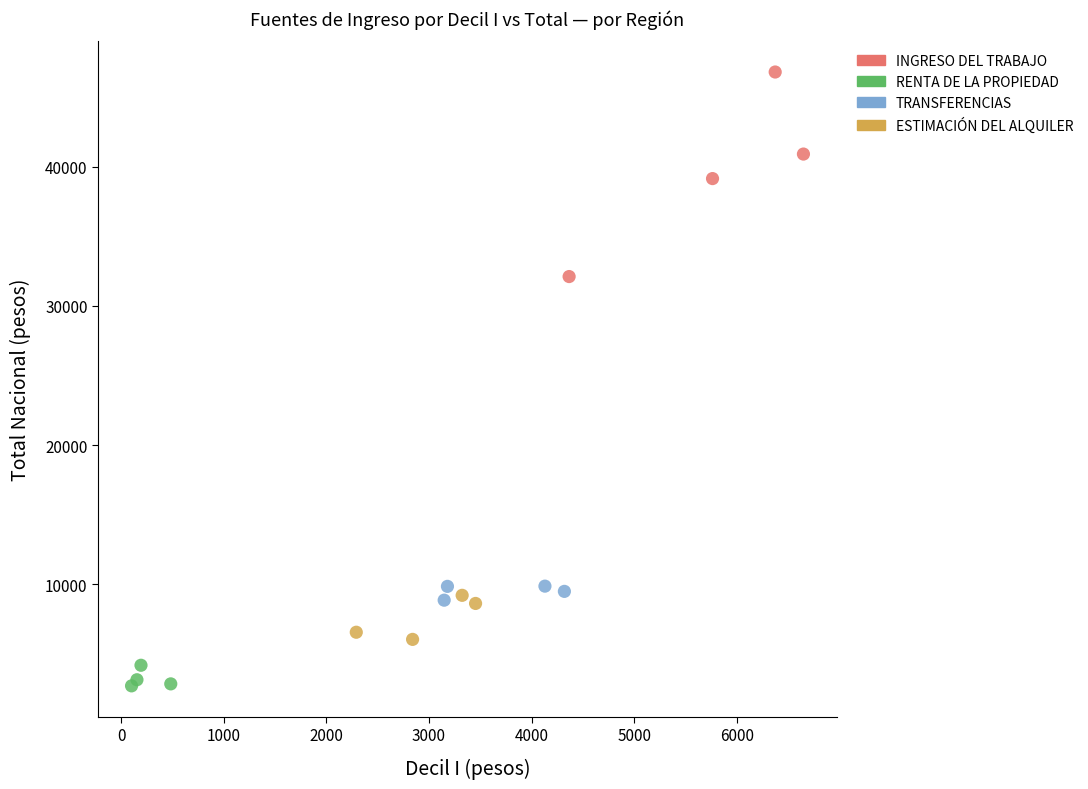

Which series contains the highest Y value?

INGRESO DEL TRABAJO